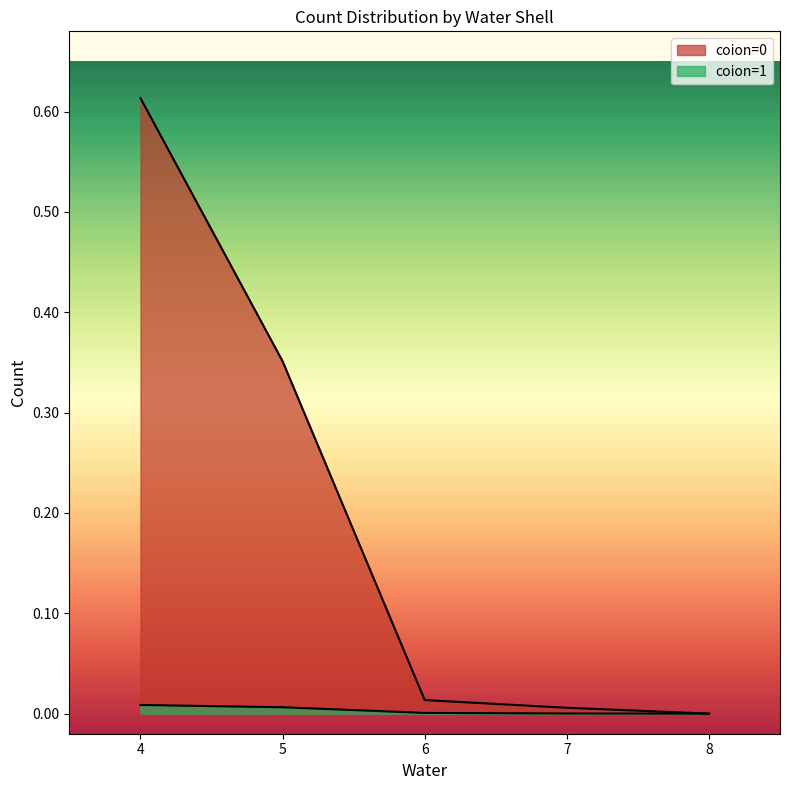

At which label is coion=1 closest to 0?

8